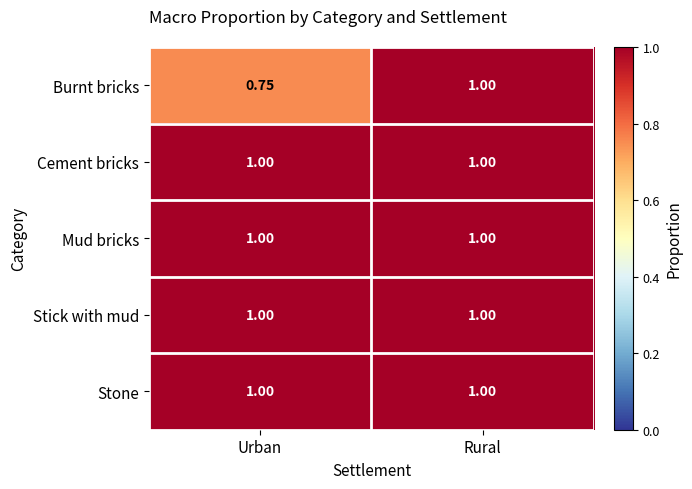

Rank the categories by Burnt bricks value from lowest to highest.

Urban, Rural